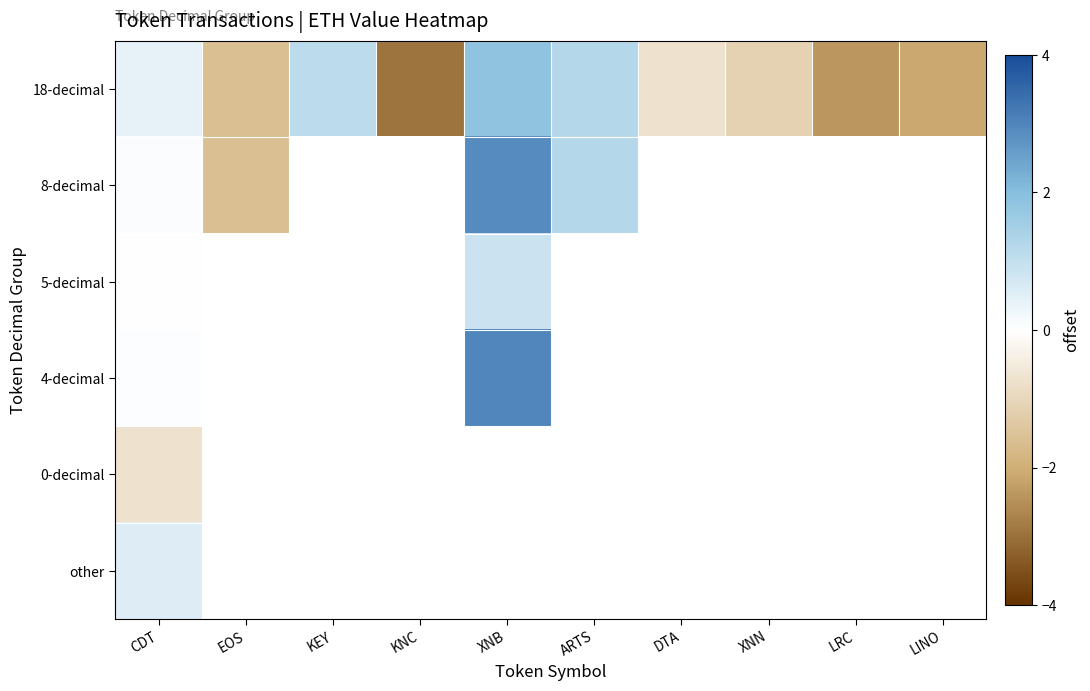

How many values in 8-decimal are above zero?

3